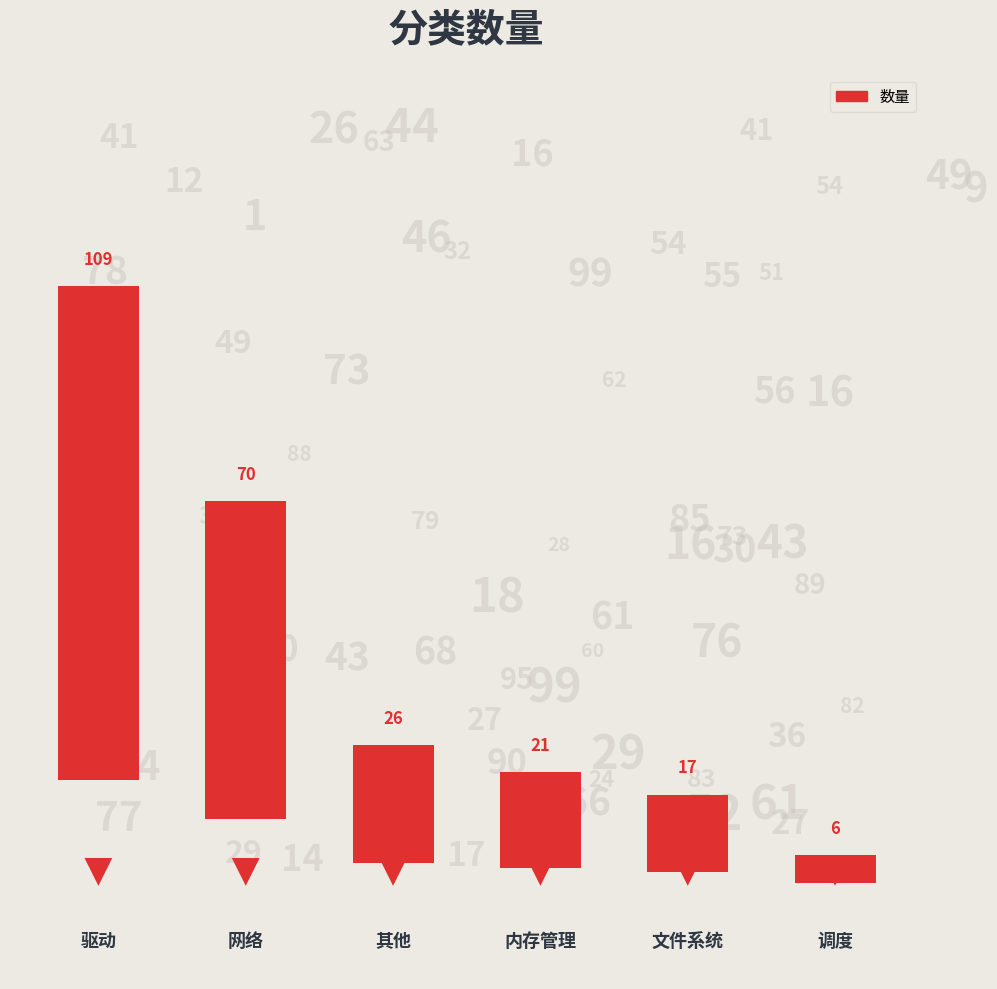

The chart shows a value of 6 at 内存管理. True or false?

False